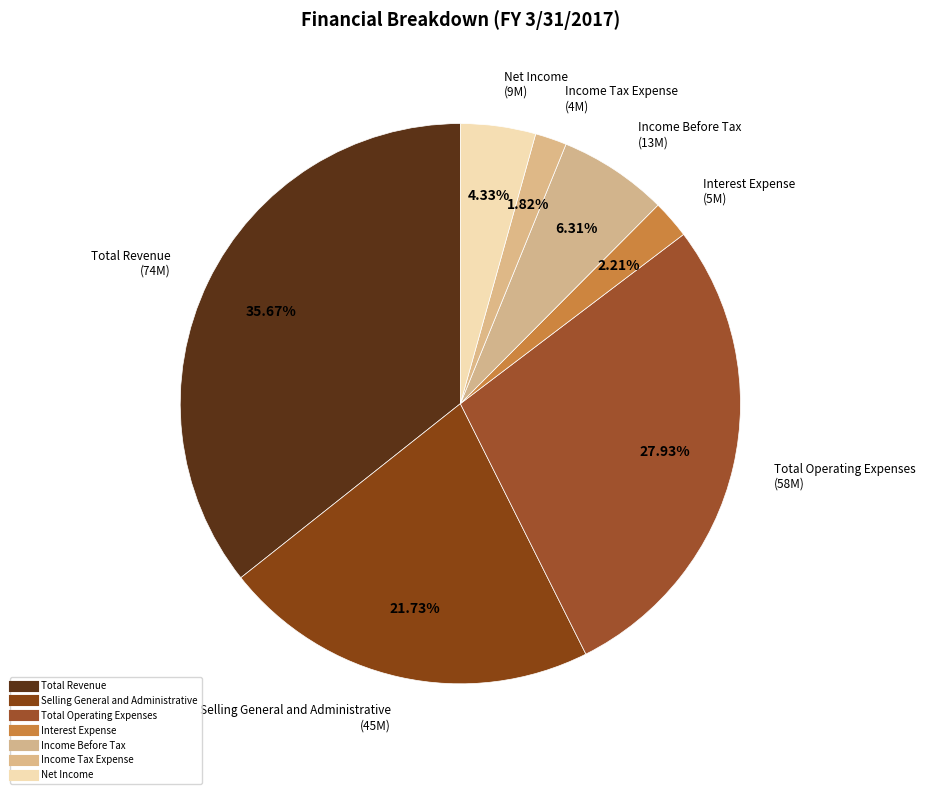

How many segments does this pie chart have?

7